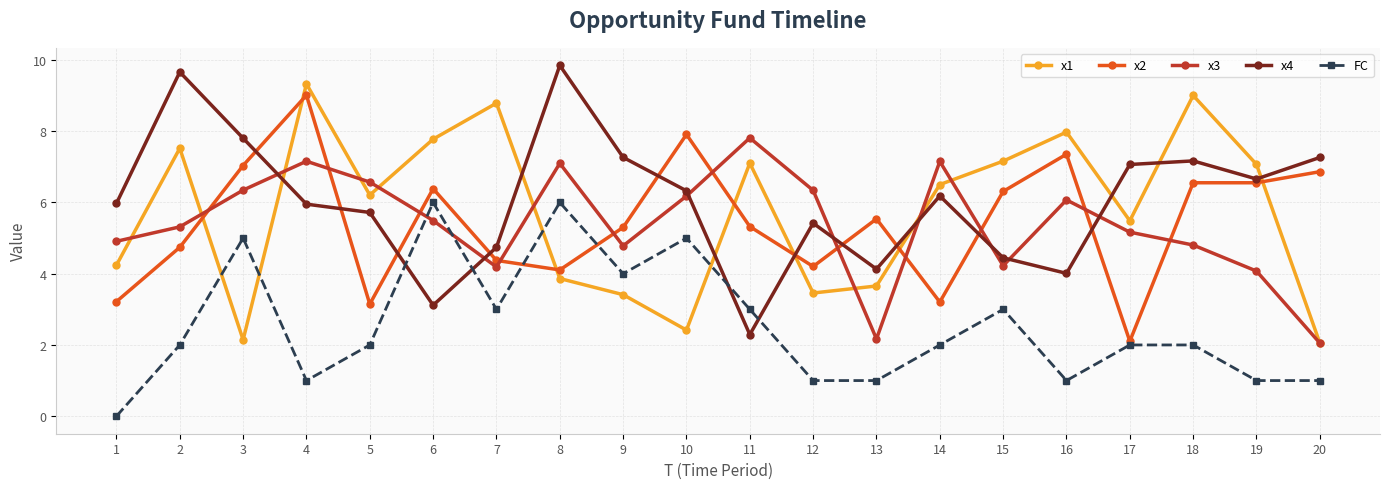

Is the value of x2 at 19 greater than the value of FC at 12?

Yes